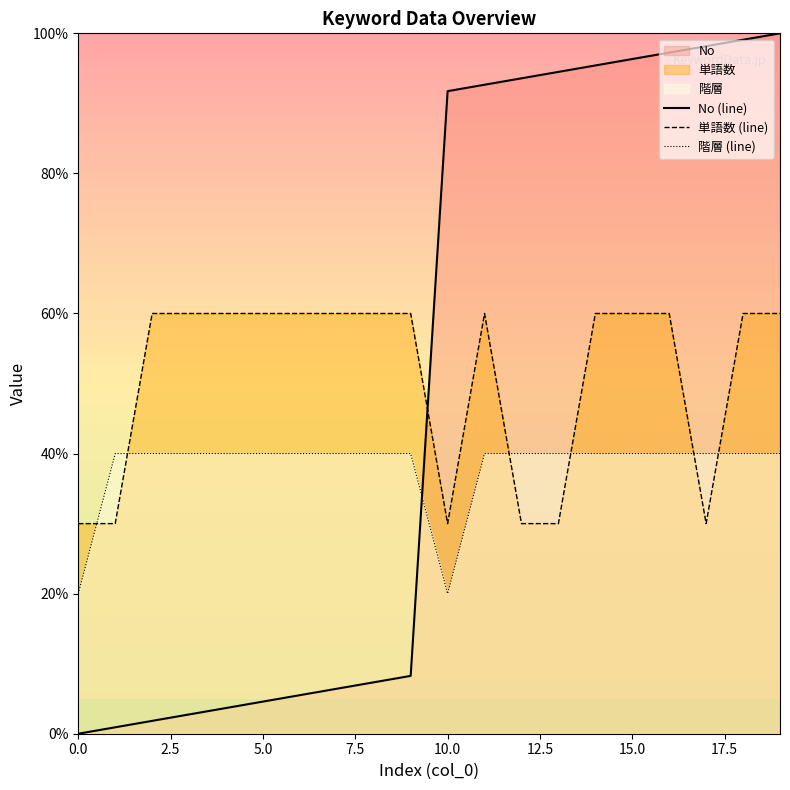

Is the value of 単語数 (line) at 16 greater than the value of 階層 (line) at 16?

Yes